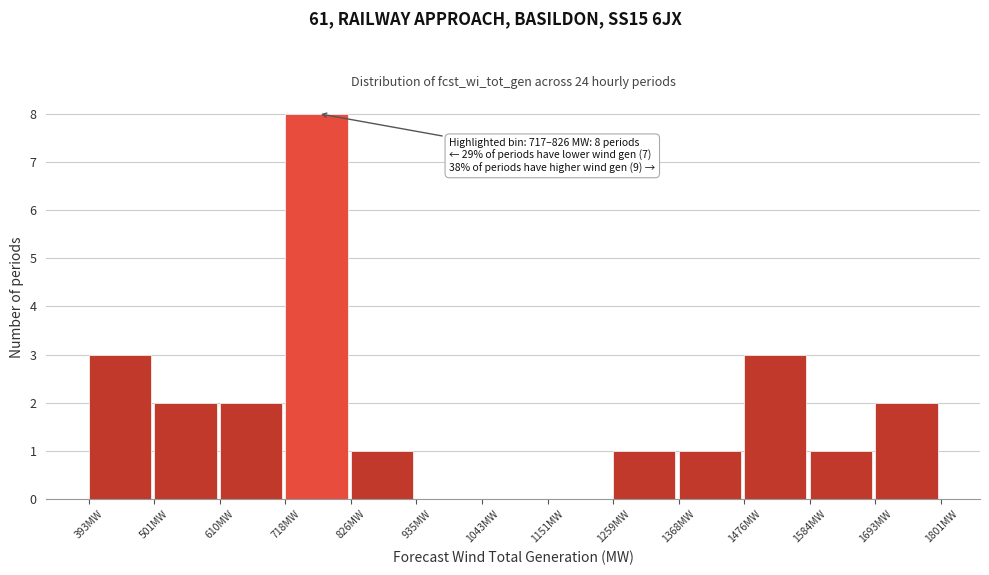

Which range on the x-axis has the tallest bar?

720 to 820